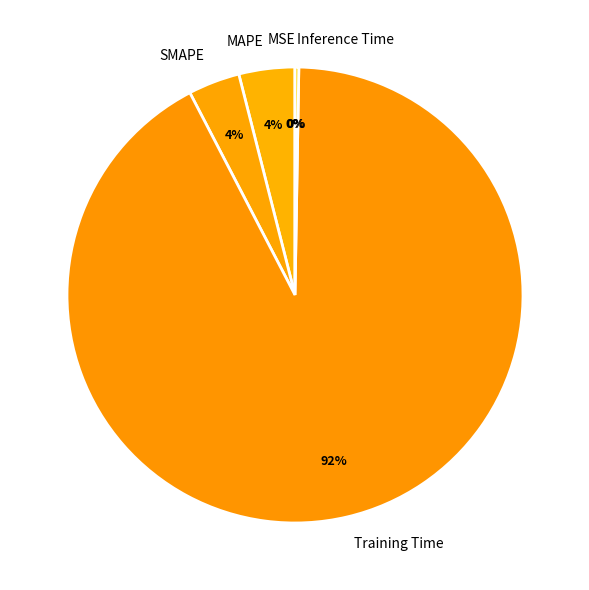

What is the majority slice?

Training Time